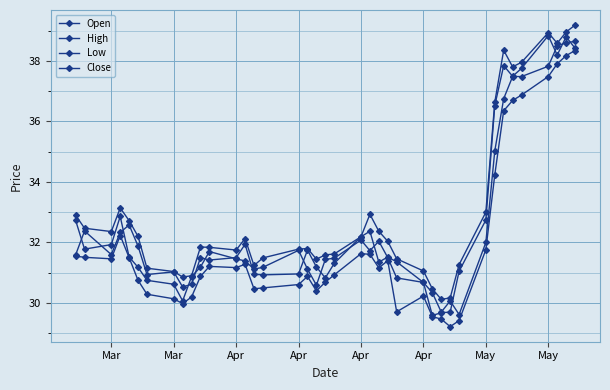

Rank the series by their maximum value, from highest to lowest.

High, Close, Open, Low